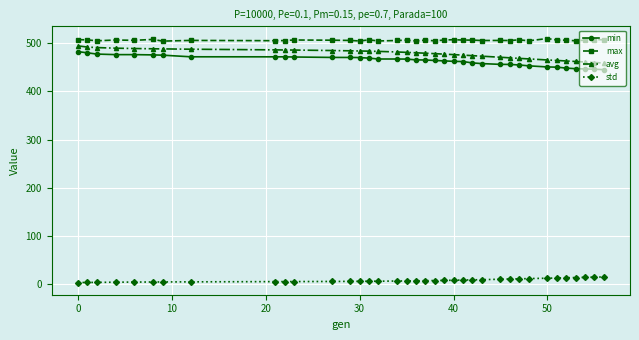

True or false: avg and min cross at least once.

False